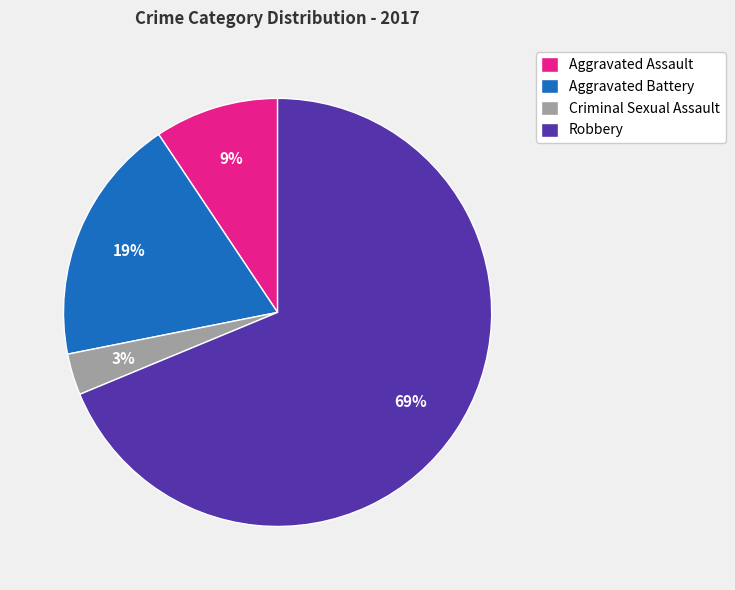

Between Robbery and Aggravated Assault, which is larger?

Robbery